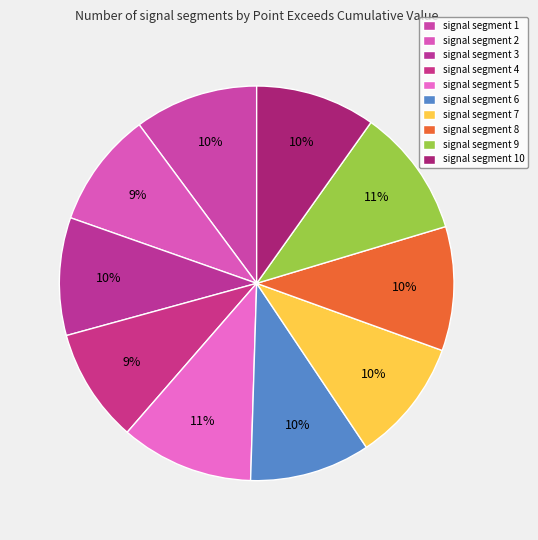

Combined, what portion of the pie is signal segment 9 and signal segment 3?

20.2%